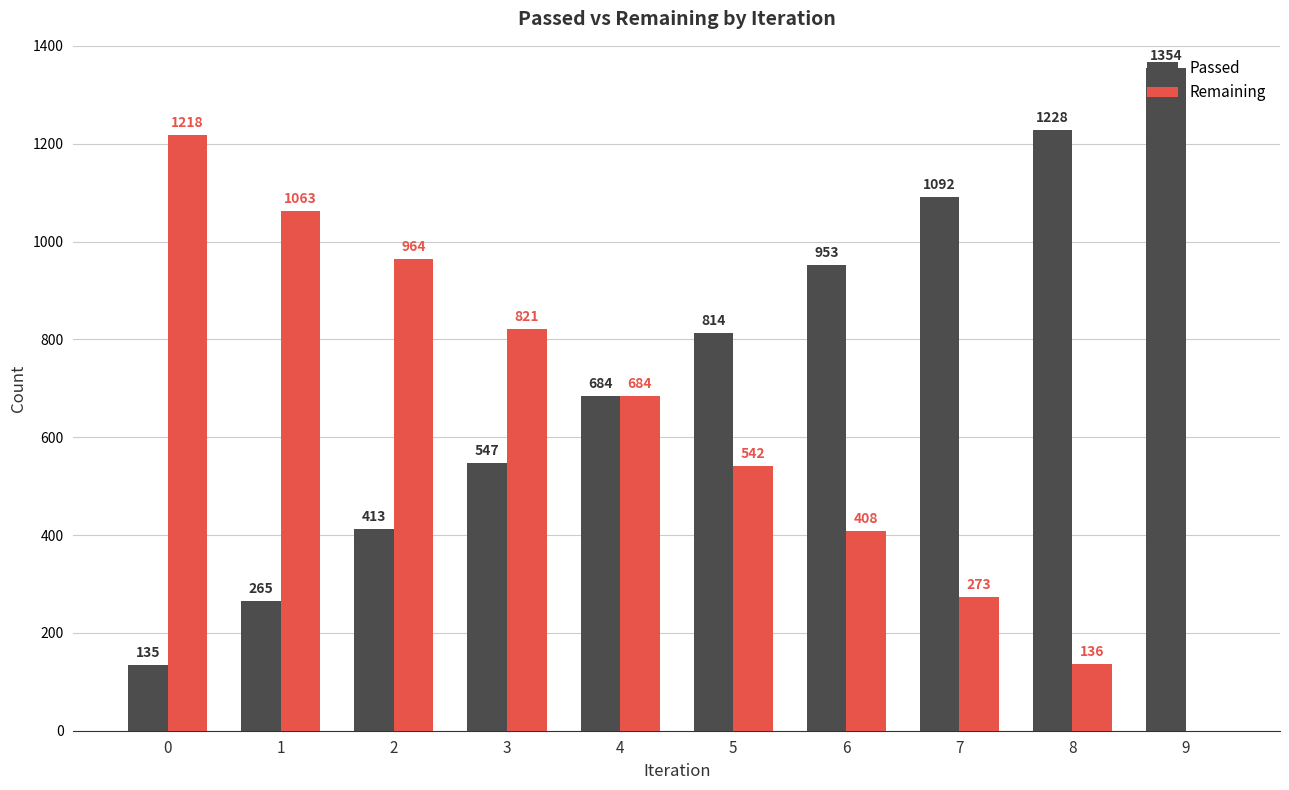

What is the spread (max minus min) of values at 9?

1354